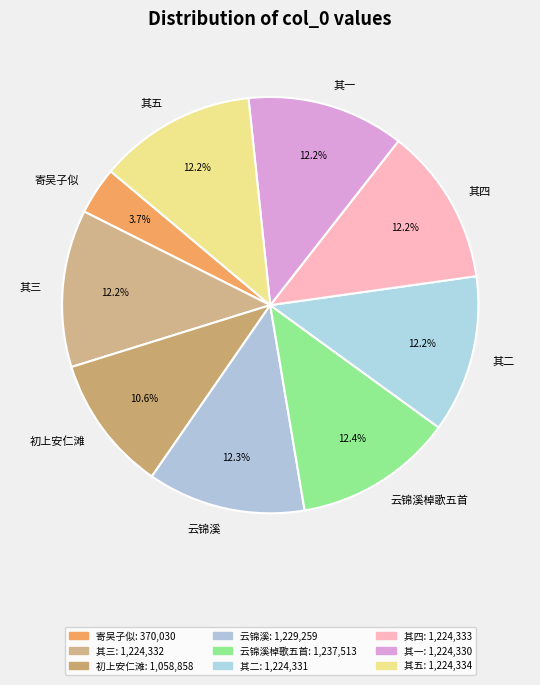

Count the number of slices in the pie.

9